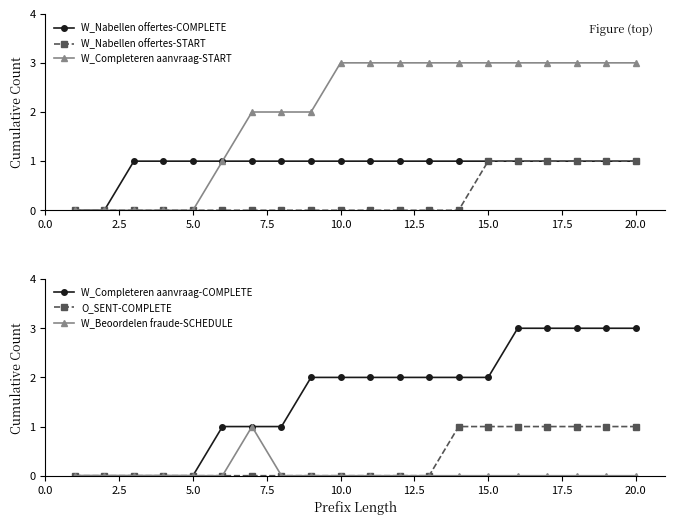

True or false: W_Completeren aanvraag-COMPLETE has more than 1 points higher than both neighbors.

False